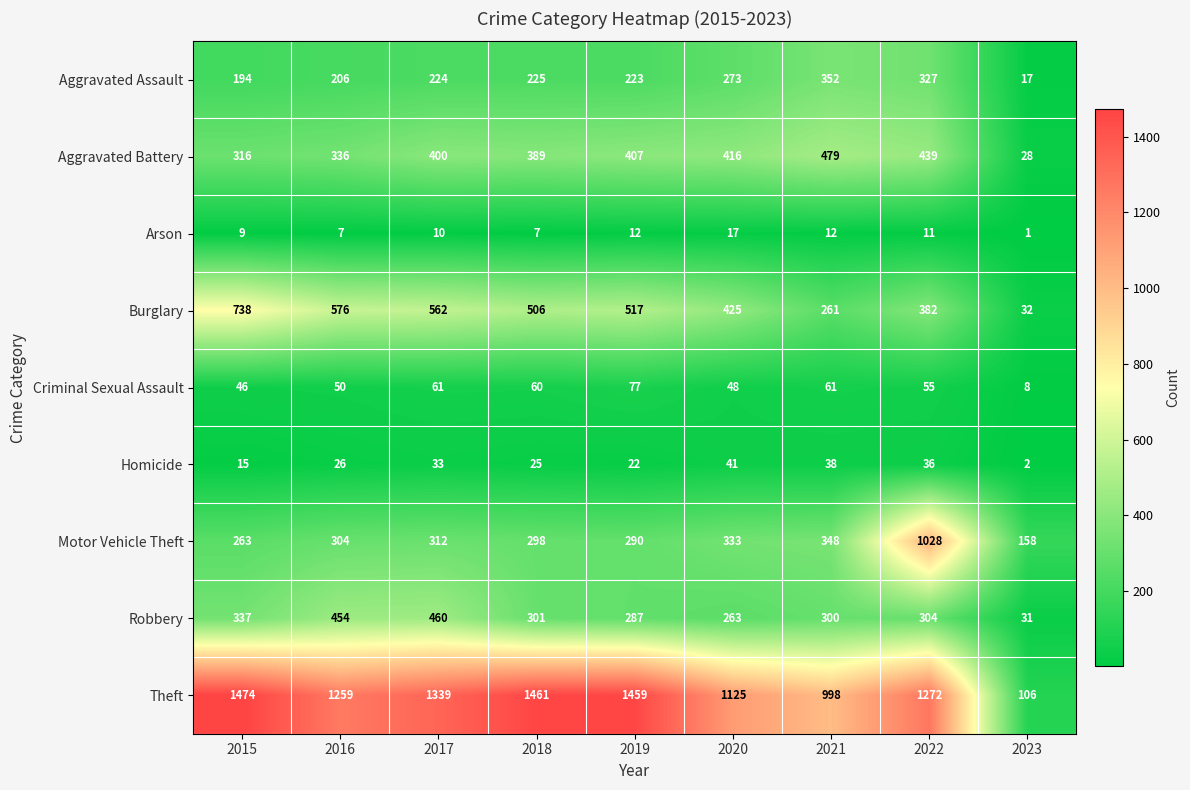

List the series in order of their peak value, lowest first.

Arson, Homicide, Criminal Sexual Assault, Aggravated Assault, Robbery, Aggravated Battery, Burglary, Motor Vehicle Theft, Theft